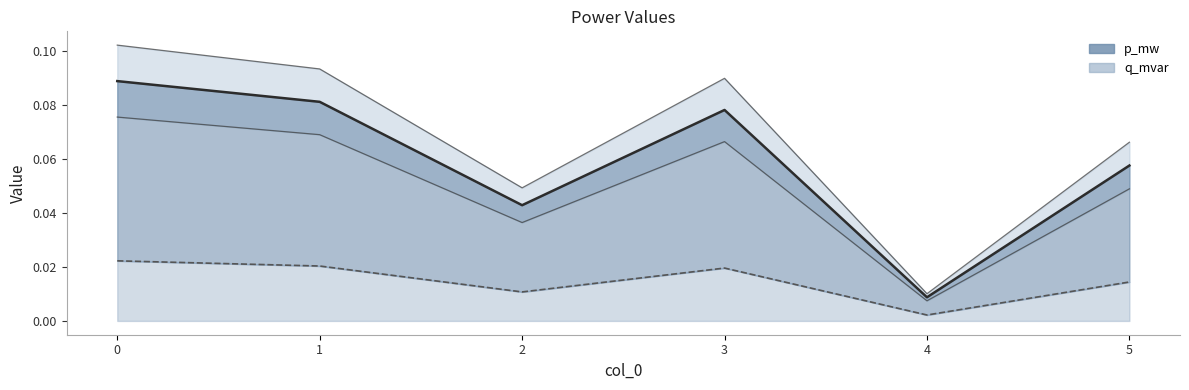

How many interior local peaks does the p_mw line series have?

1